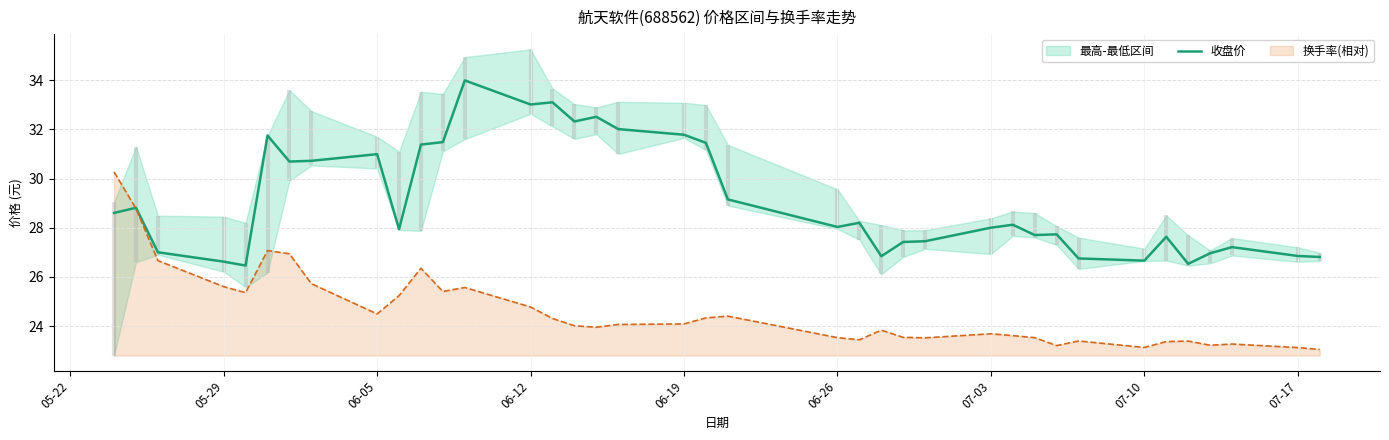

What is the highest value of the 换手率(相对) series?

30.3